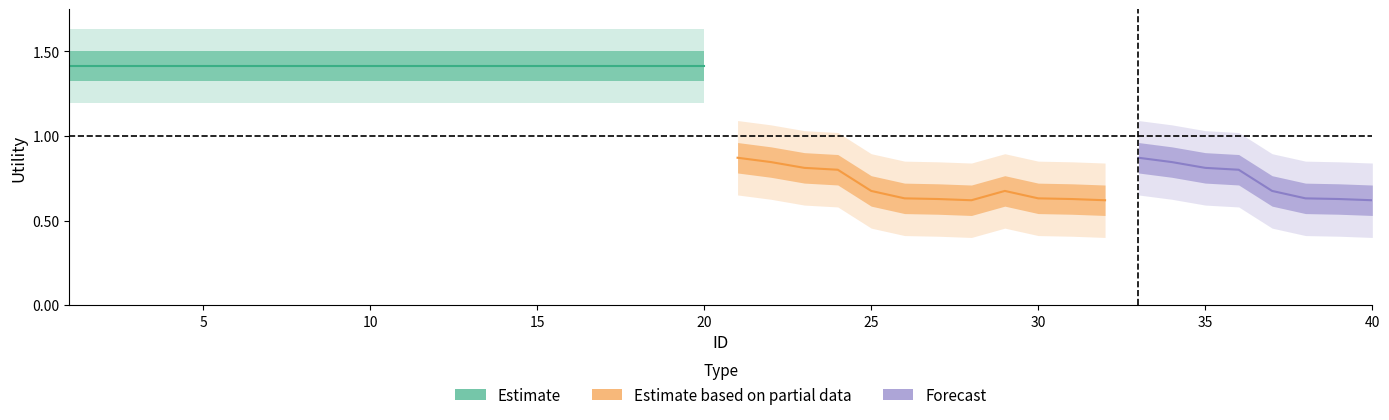

What is the difference between the maximum and minimum values?

0.8